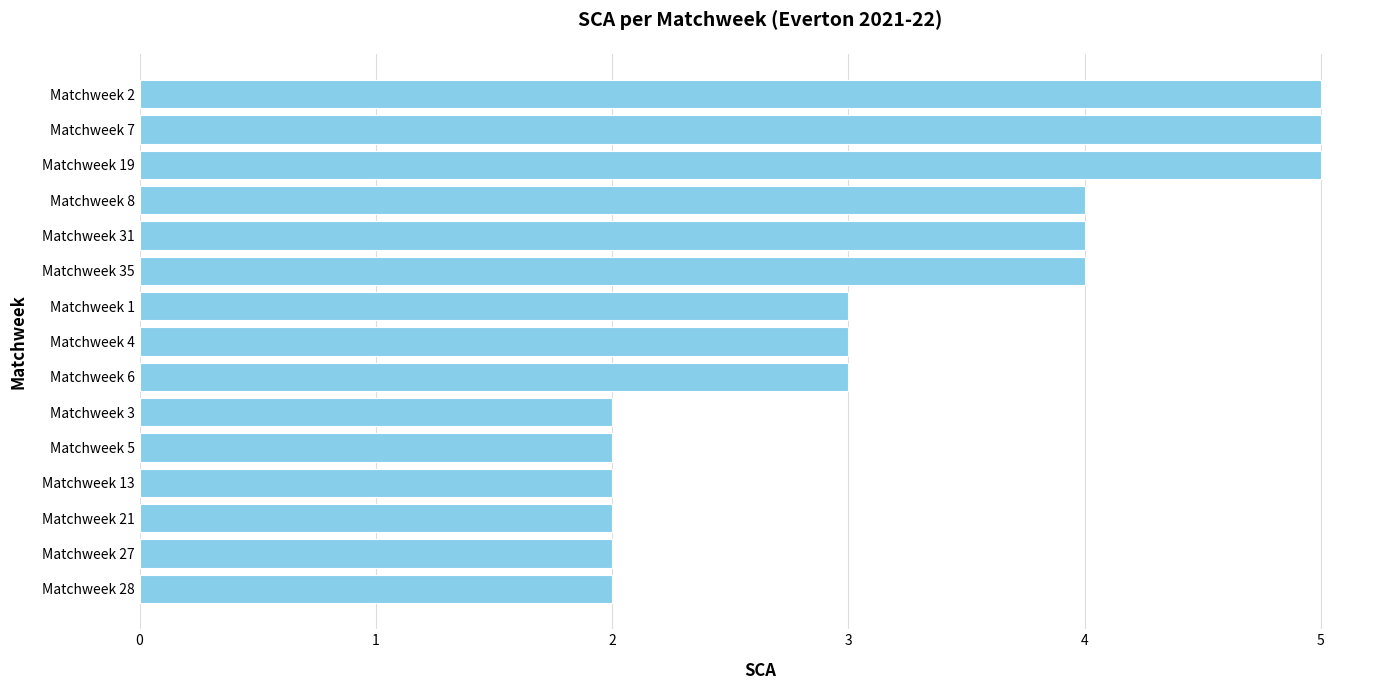

What is the maximum value shown in the chart?

5